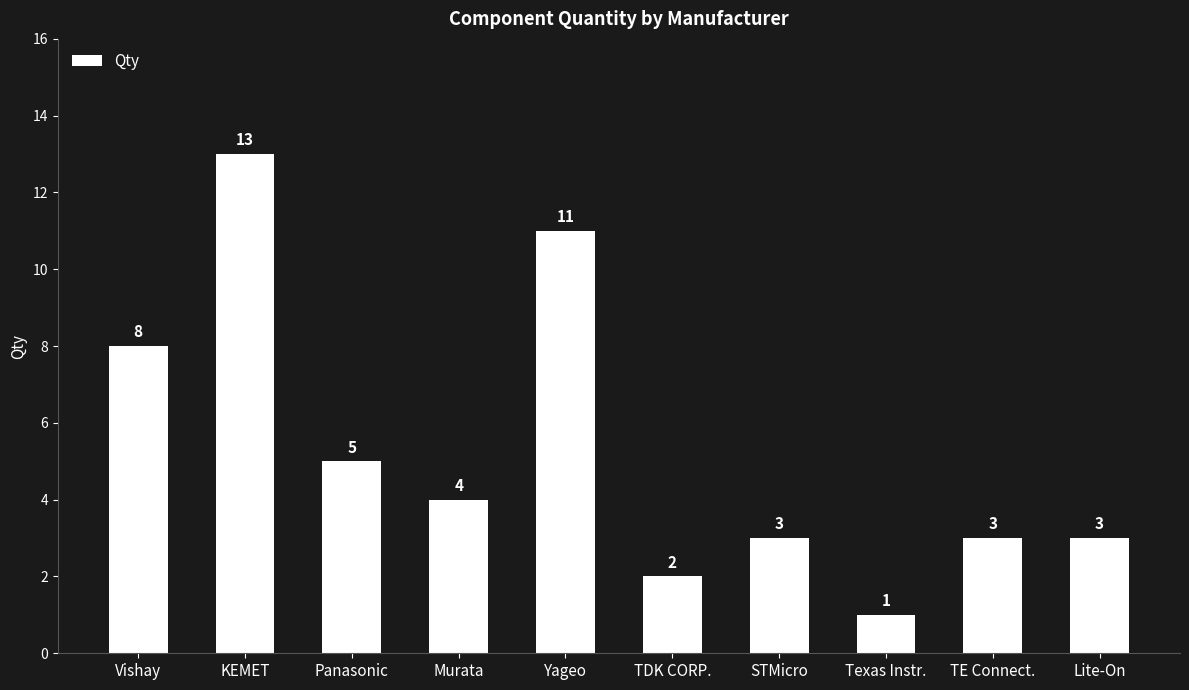

The chart shows a value of 1 at Murata. True or false?

False